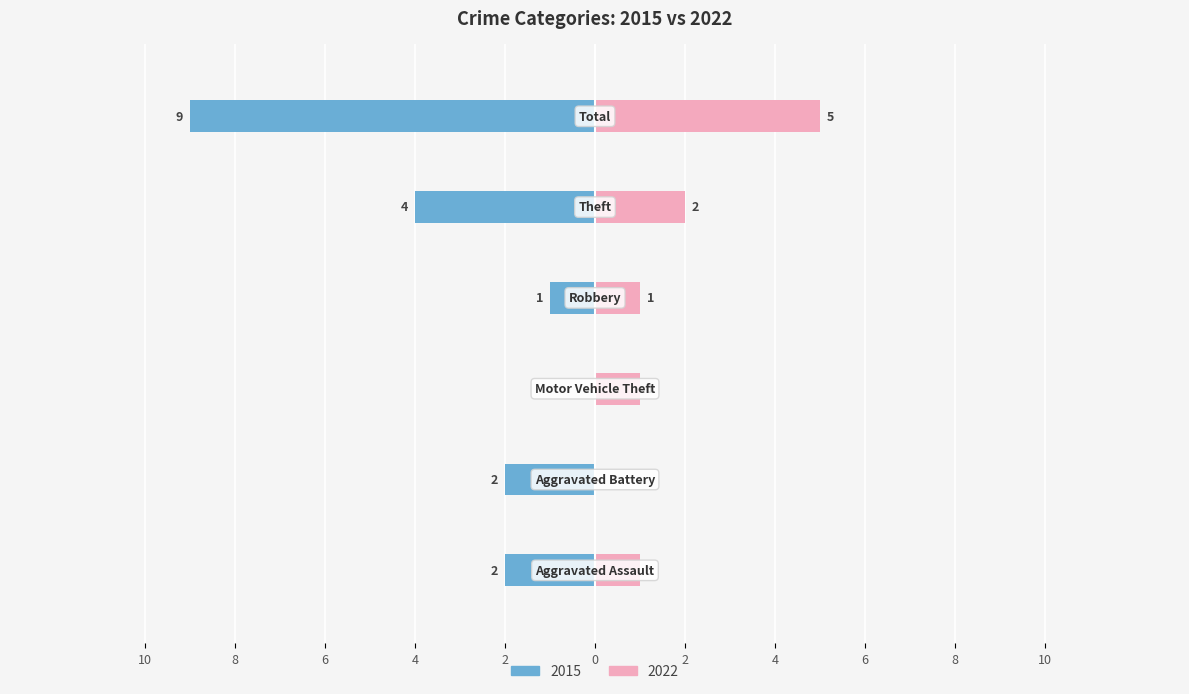

What is the value of the 2015 bar at the 4th from the left?

-1